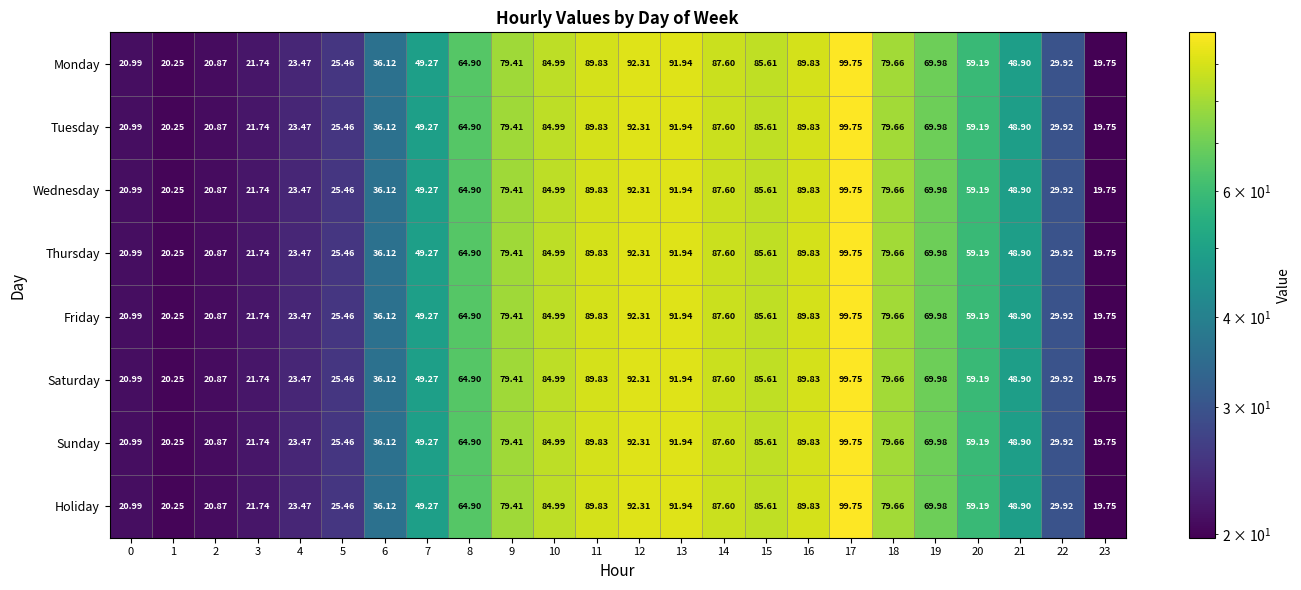

What is the maximum value shown in the chart?

99.8